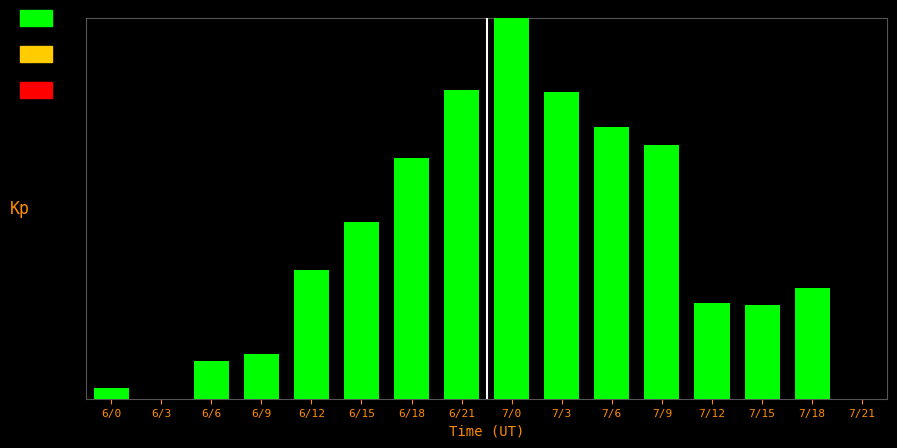

At which label does the data first exceed 3?

6/12